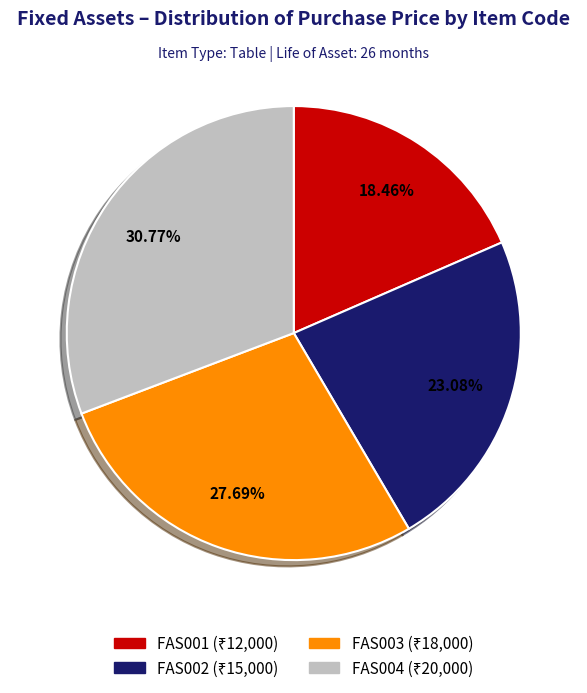

What percentage is the FAS004 slice, to the nearest percent?

31%